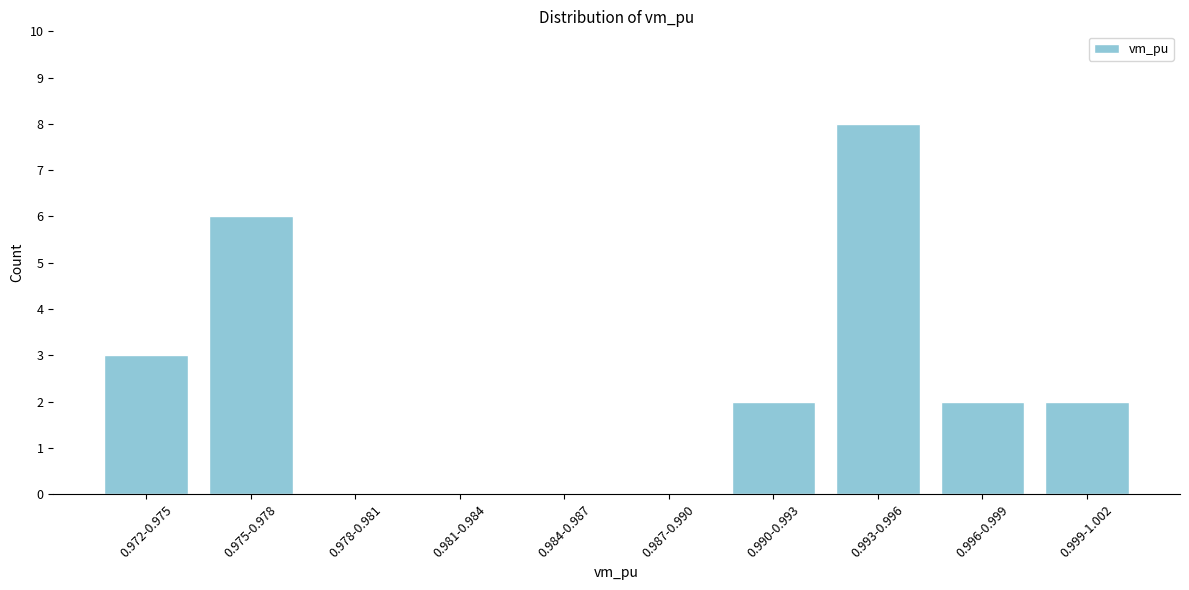

Reading right to left, transcribe all the data shown in this chart.

0.999-1.002=2	0.996-0.999=2	0.993-0.996=8	0.990-0.993=2	0.987-0.990=0	0.984-0.987=0	0.981-0.984=0	0.978-0.981=0	0.975-0.978=6	0.972-0.975=3